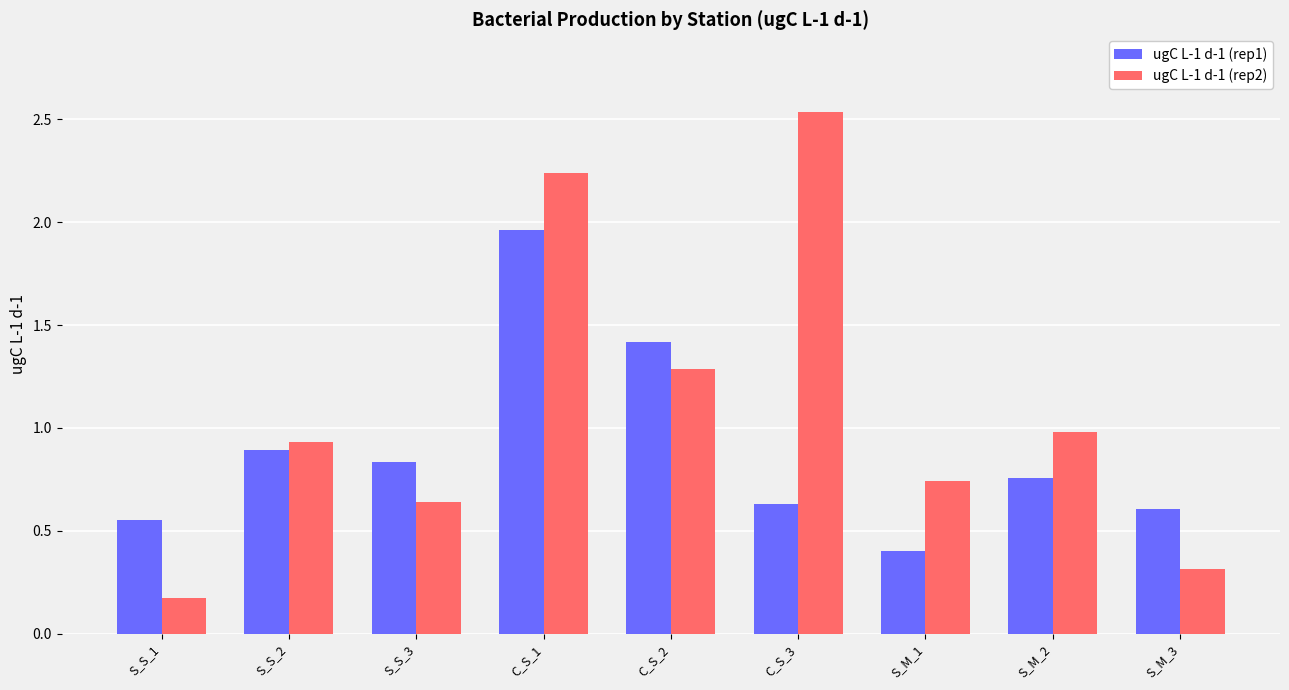

What is the value of the ugC L-1 d-1 (rep2) bar at the 1st from the left?

0.2